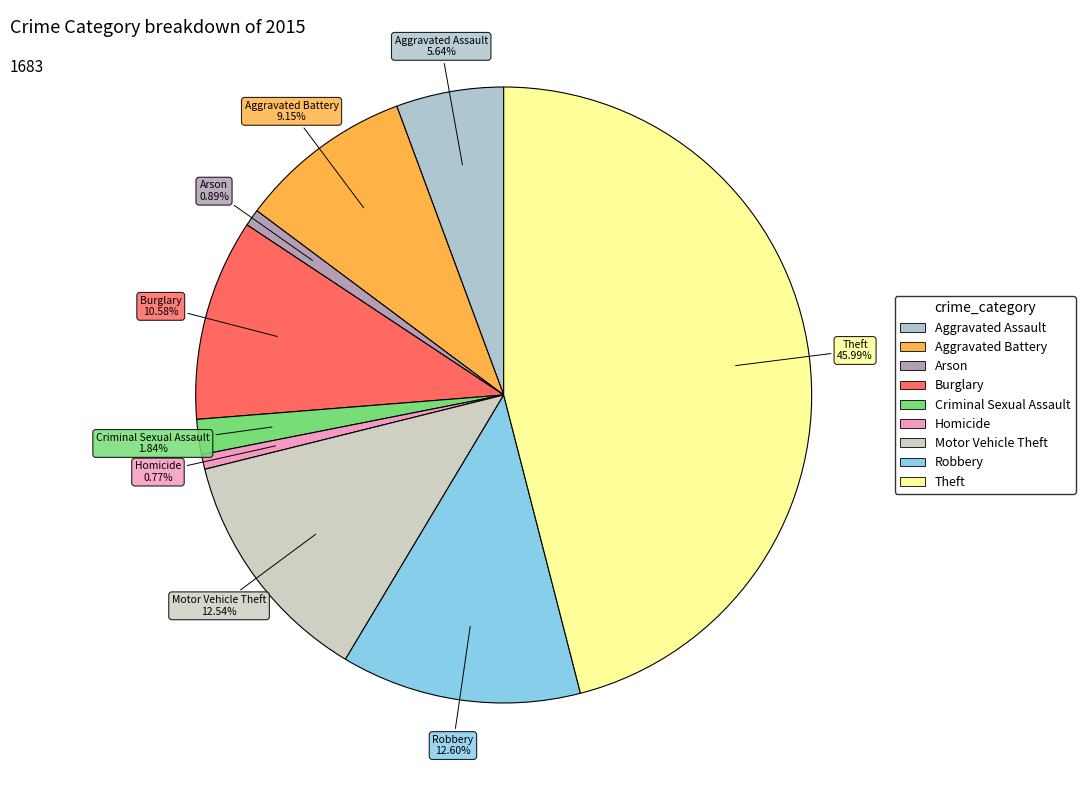

To the nearest percent, what percentage of the pie is Burglary?

11%